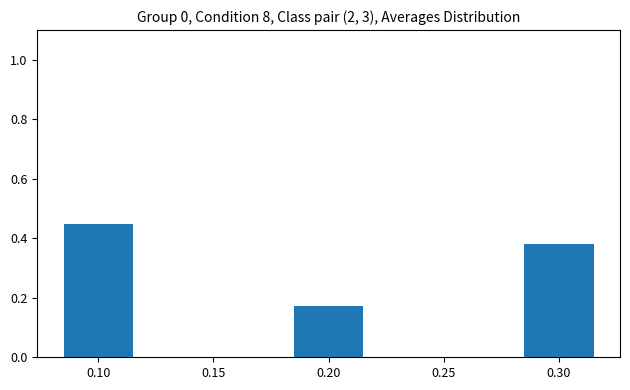

How many values are between 0 and 1?

3